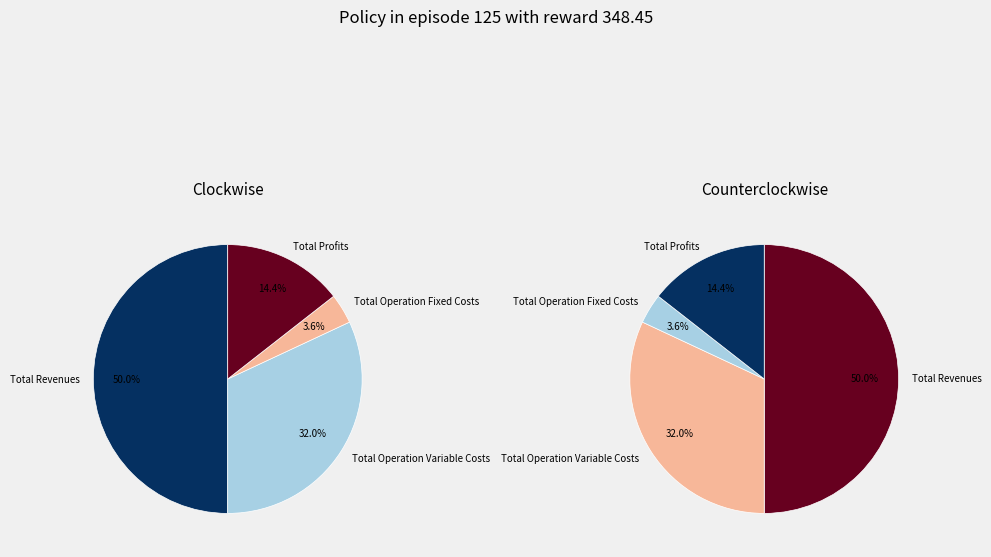

Between Total Operation Variable Costs and Total Operation Fixed Costs, which is larger?

Total Operation Variable Costs